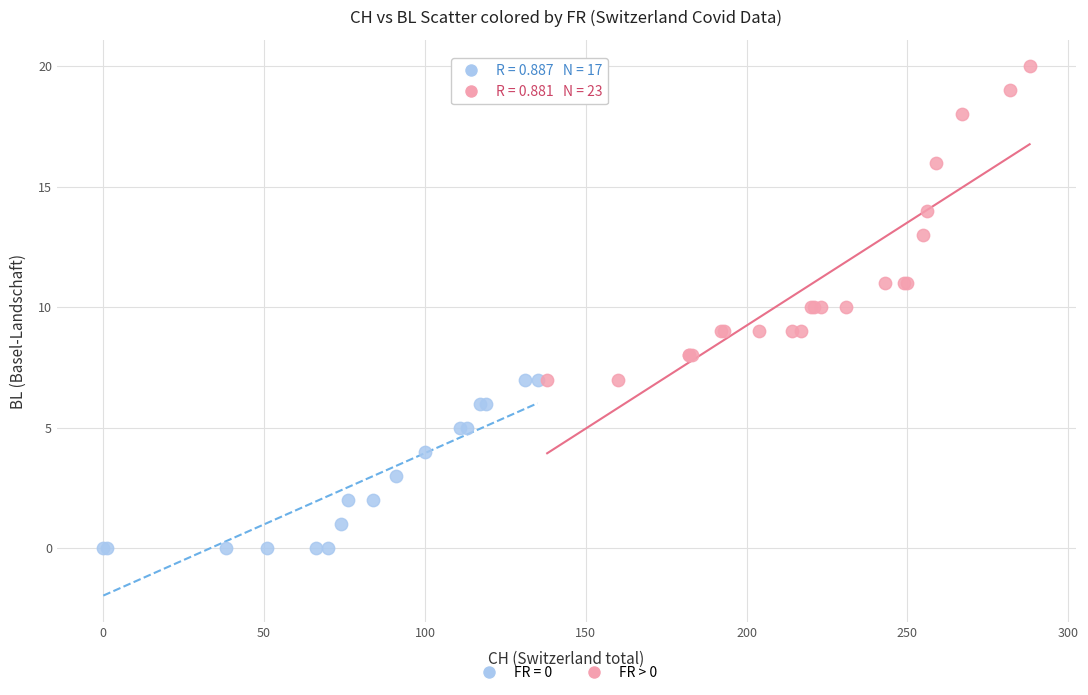

Which series reaches the minimum Y coordinate?

FR = 0